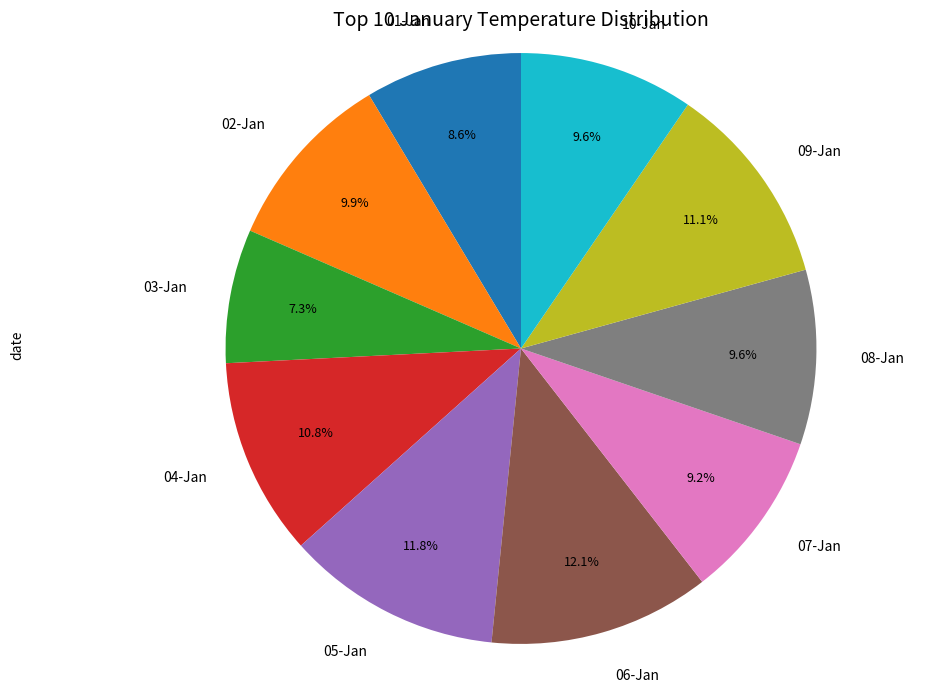

How many segments does this pie chart have?

10